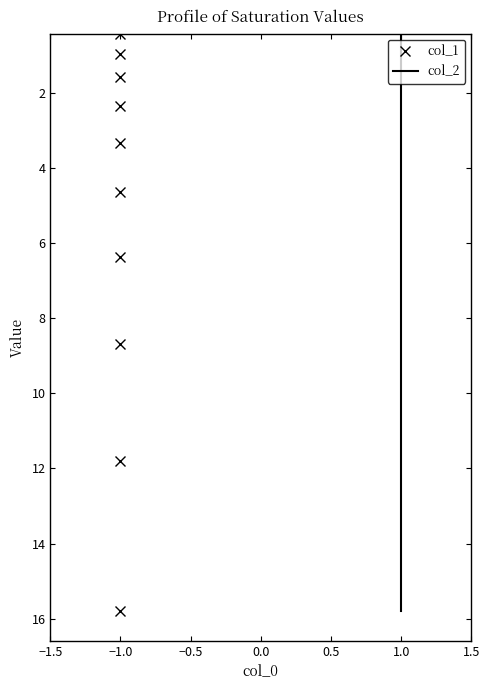

At which label does col_2 first exceed 4?

1.0